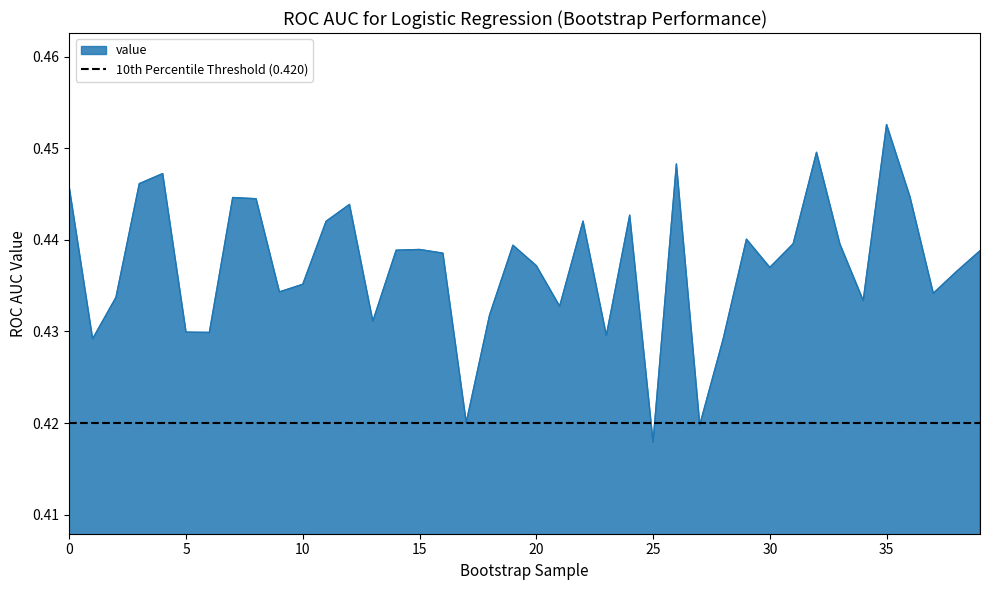

List the labels in order of value, largest first.

35, 32, 26, 4, 3, 0, 36, 7, 8, 12, 24, 22, 11, 29, 31, 33, 19, 15, 14, 39, 16, 20, 30, 38, 10, 9, 37, 2, 34, 21, 18, 13, 5, 6, 23, 1, 28, 17, 27, 25